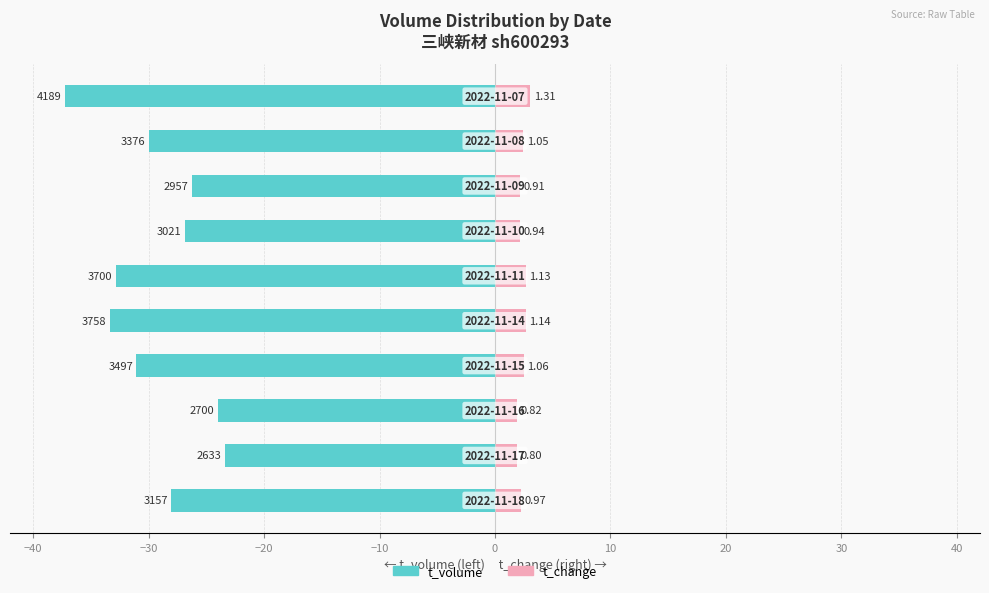

Read the t_volume value at −20.

-31.1